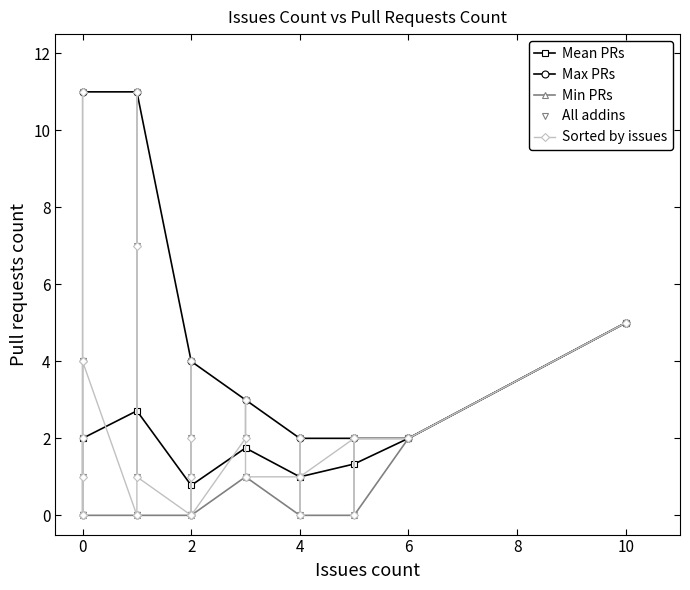

The value of Mean PRs at 0 is 0.9. True or false?

False